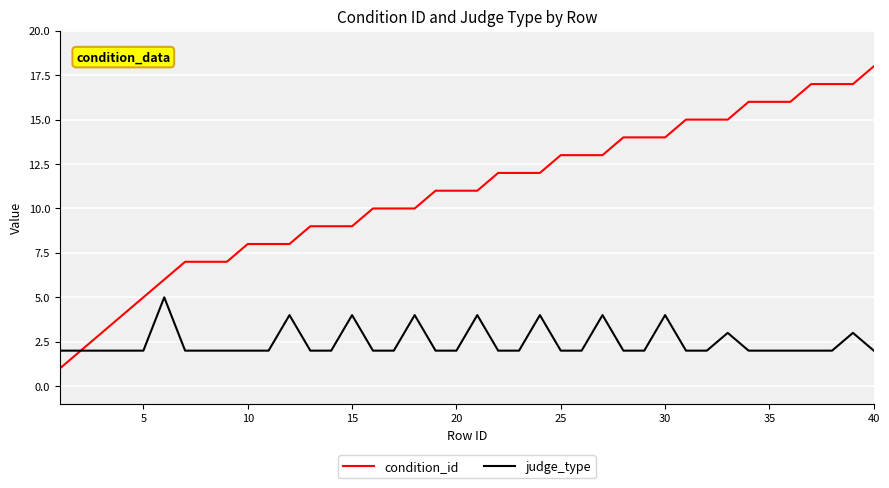

Which series has the largest total across all categories?

condition_id